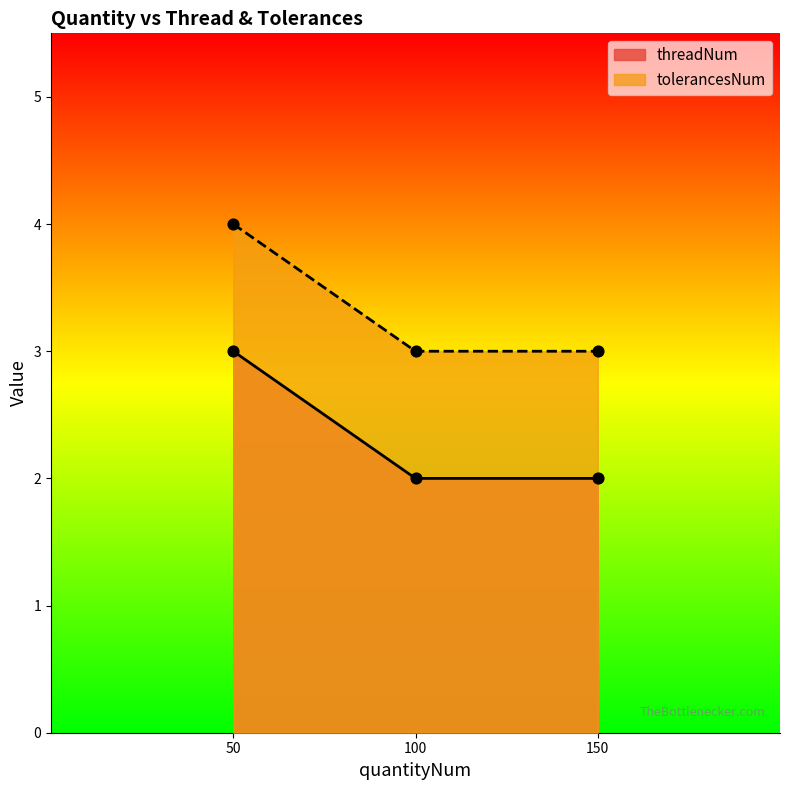

What are all the series names shown in the legend?

threadNum, tolerancesNum